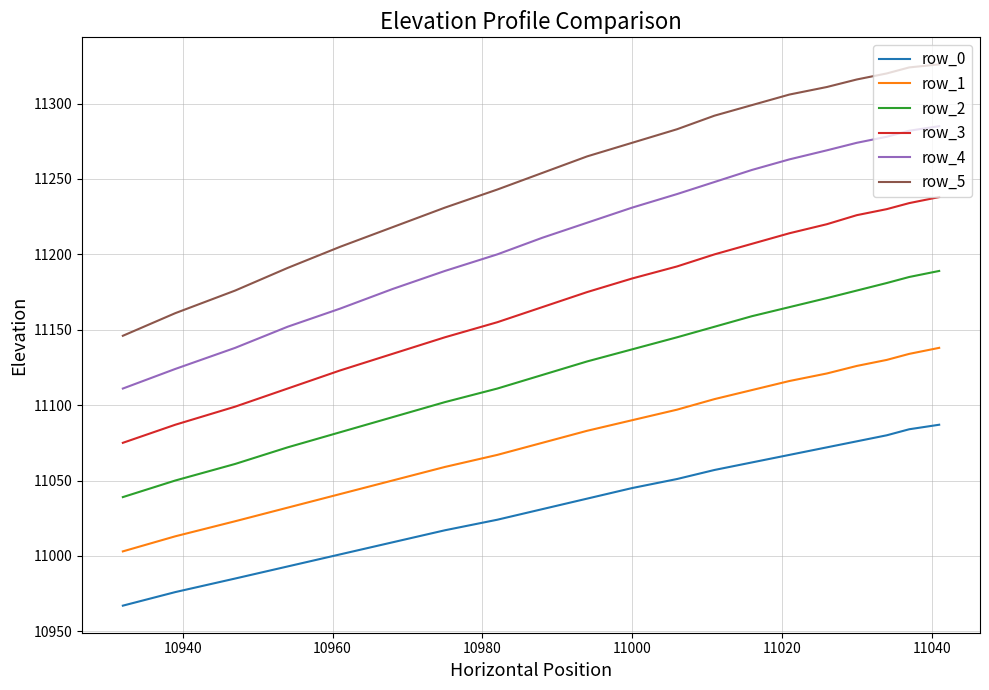

What is the greatest value displayed?

11326